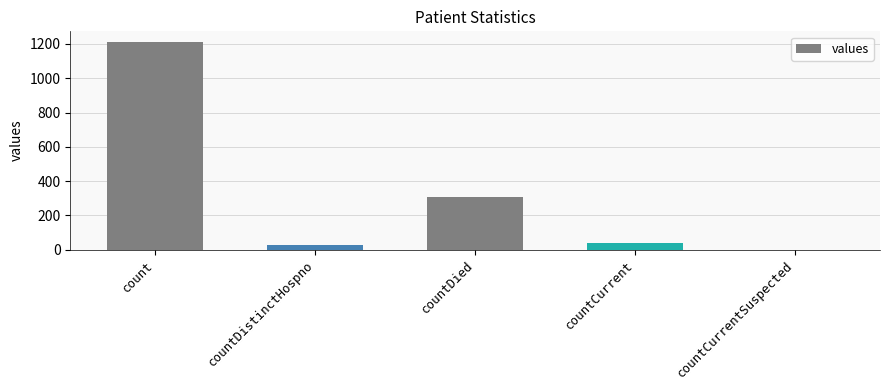

Reading left to right, transcribe all the data shown in this chart.

count=1213	countDistinctHospno=27	countDied=310	countCurrent=37	countCurrentSuspected=0